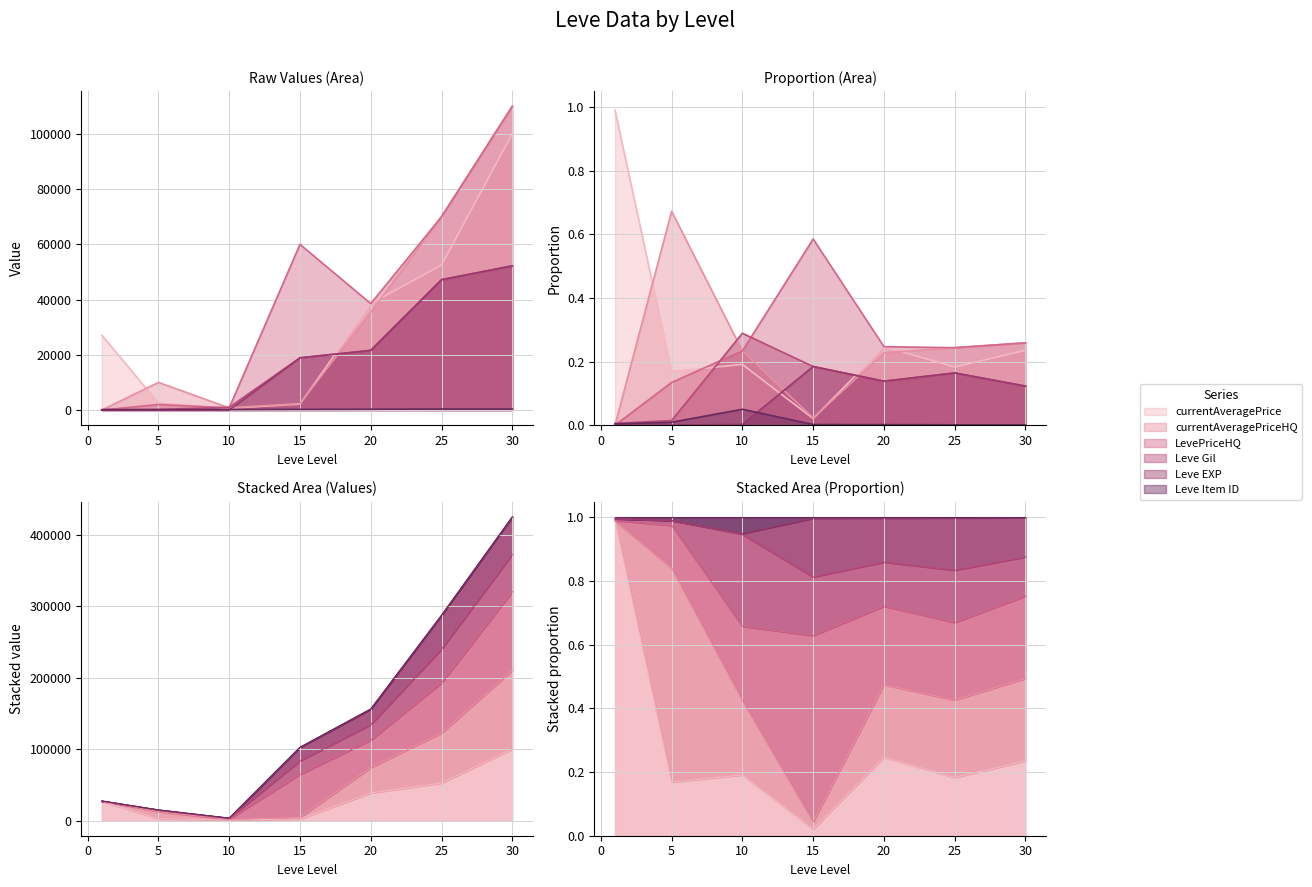

At which label is Leve Item ID closest to 251?

15